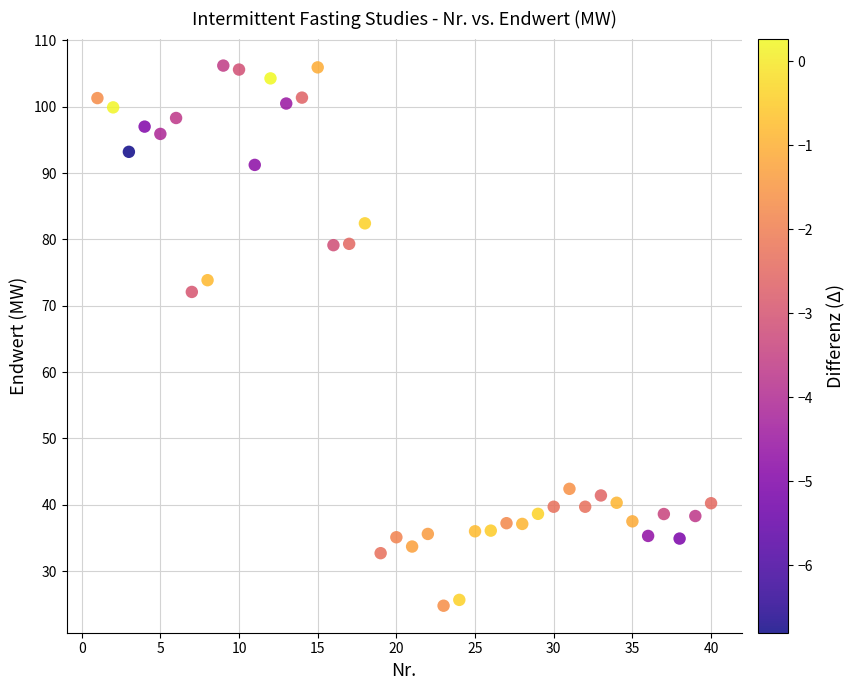

What Y value in the scatter plot is closest to 65?

72.1